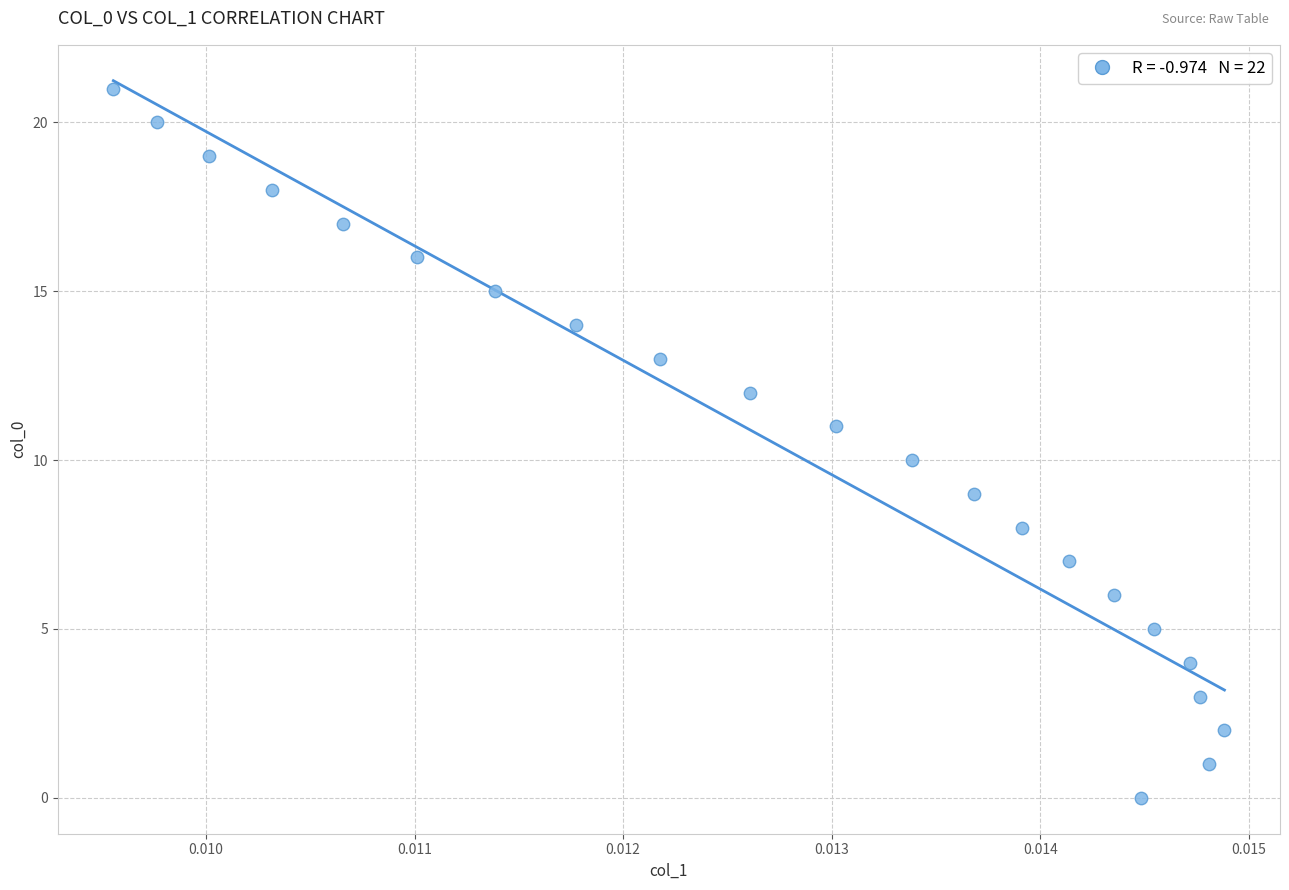

What is the range of Y values (max minus min)?

21